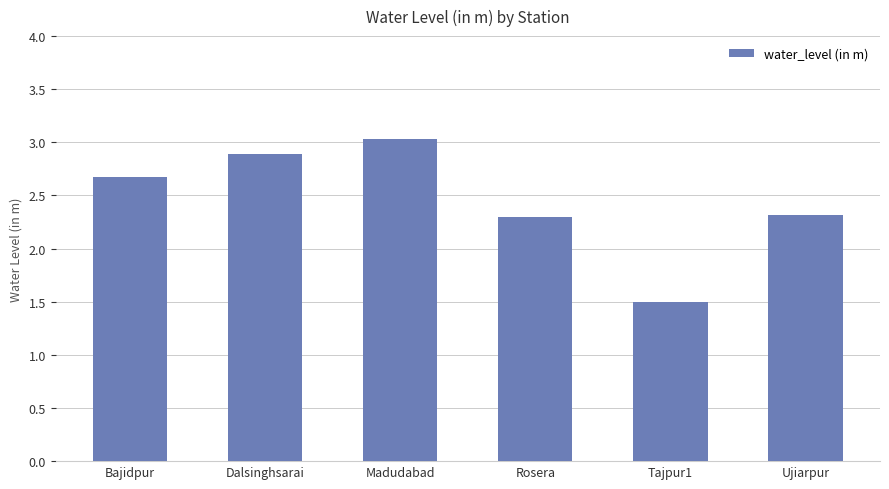

How many data points are above 2?

5